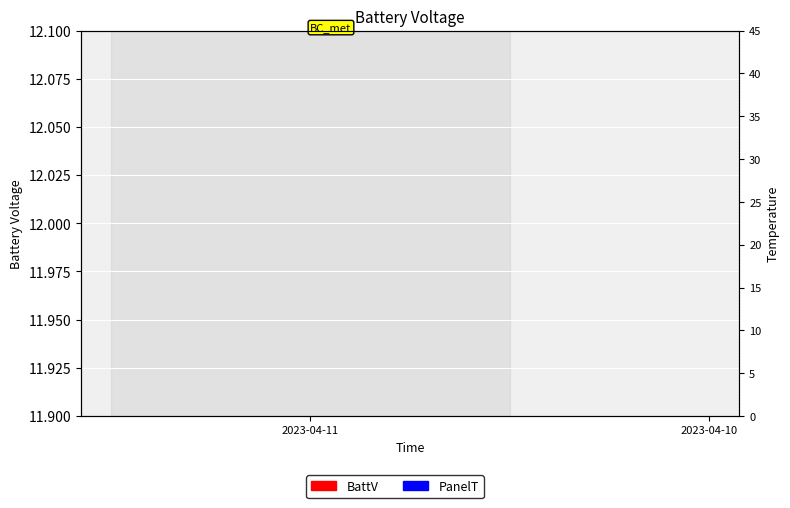

At which category is the sum across all series the highest?

2023-04-11